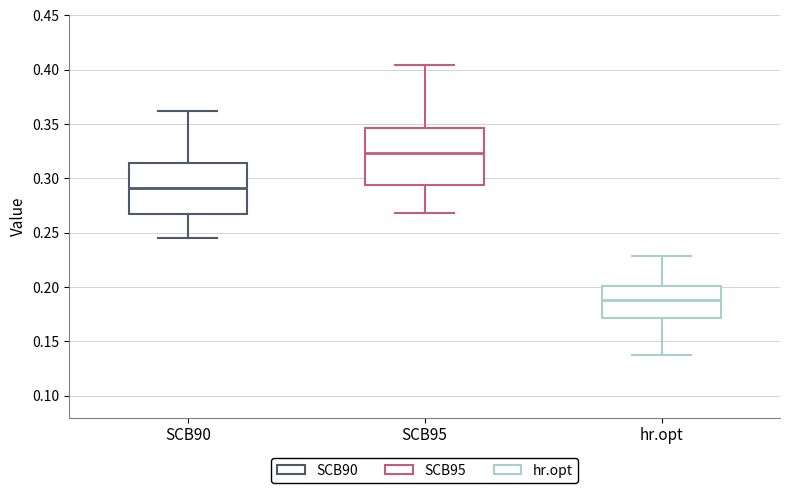

Which box's median line is the lowest?

hr.opt